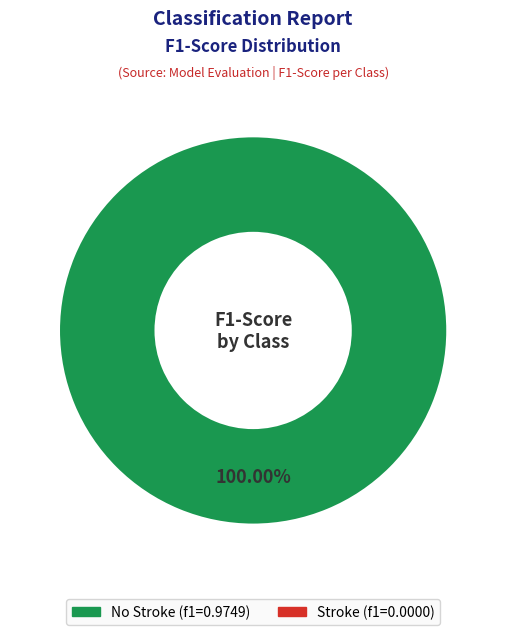

Is there any slice that represents more than half of the pie?

Yes